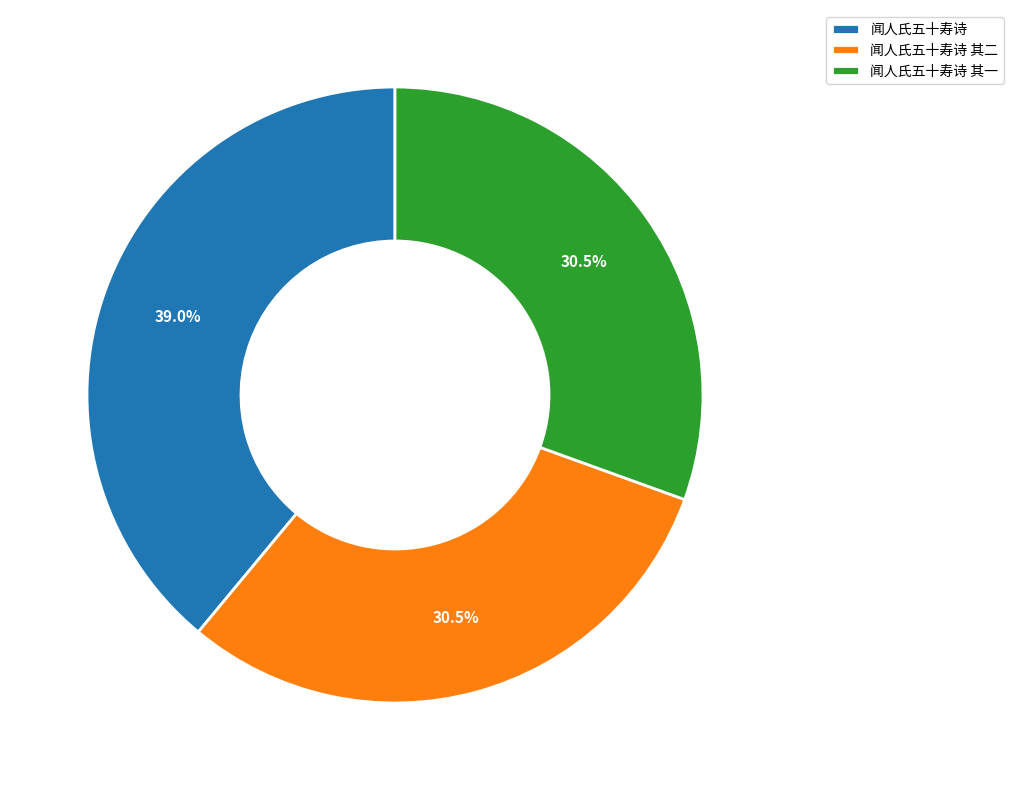

How many segments does this pie chart have?

3